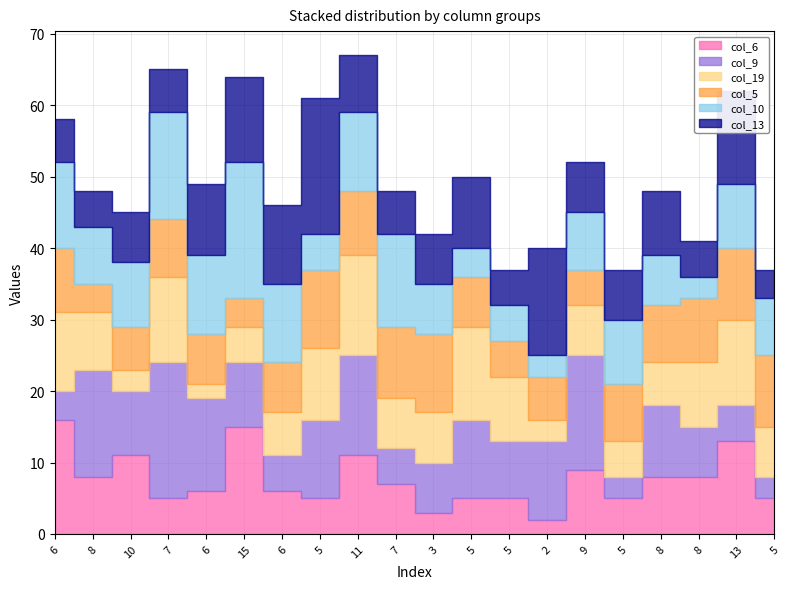

At which label does col_6 first exceed 7?

6